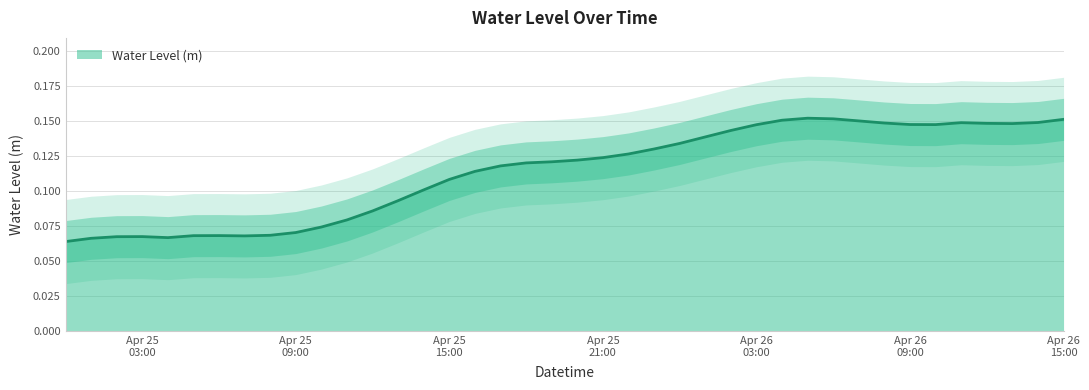

How many interior local peaks (higher than both neighbors) does the data have?

3